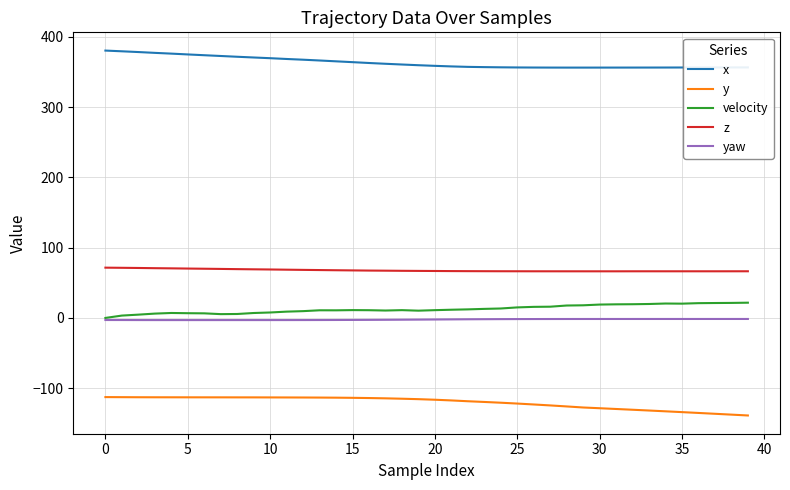

True or false: x and yaw intersect in this chart.

False